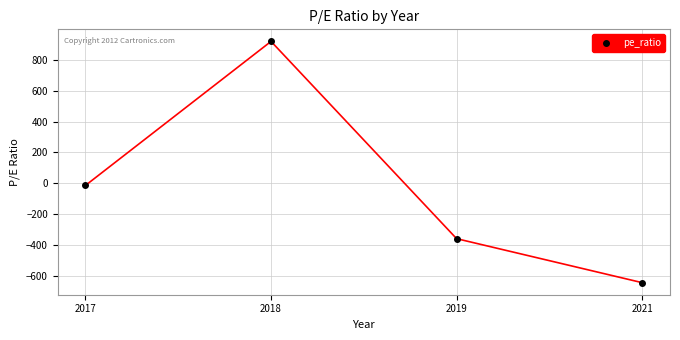

True or false: the data shows -359 at 2019.

True